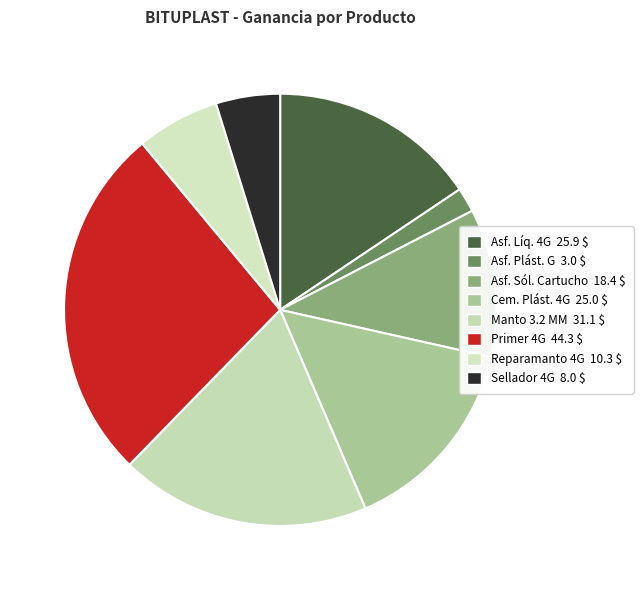

Rank the categories by value from highest to lowest.

PRIMER 4 GLN BITUPLAST, MANTO 3,2 MM, ASFALTO LIQUIDO 4 GLN BITUPLAST, CEMENTO PLASTICO 4 GLN BITUPLAST, ASFALTO SOLIDO OXIDADO CARTUCHO, REPARAMANTO INTERPRIMER PRO 4 GAL, SELLADOR DE CAPAS 4GLN BITUPLAST, ASFALTO PLASTICO GLN BITUPLAST